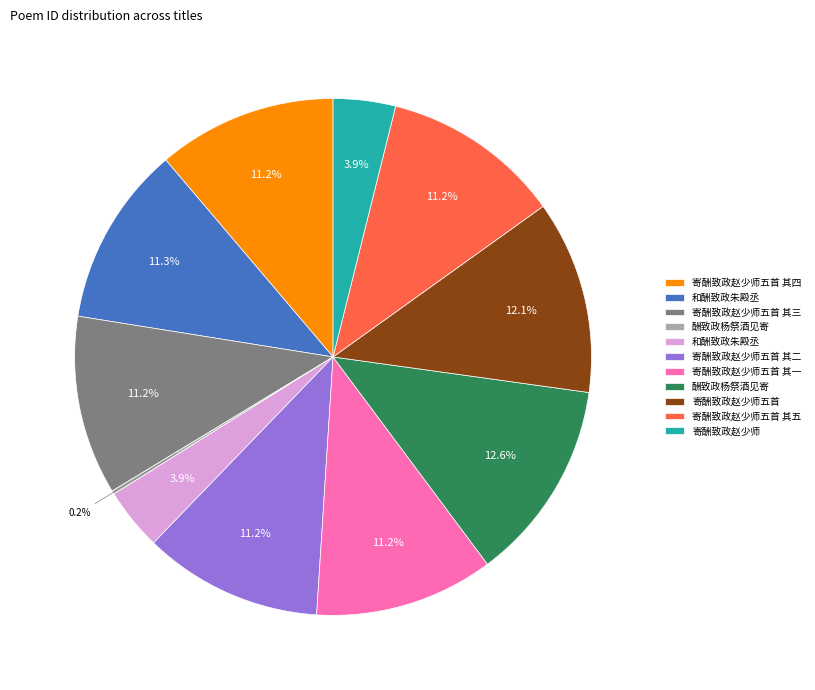

Is there any slice that represents more than half of the pie?

No